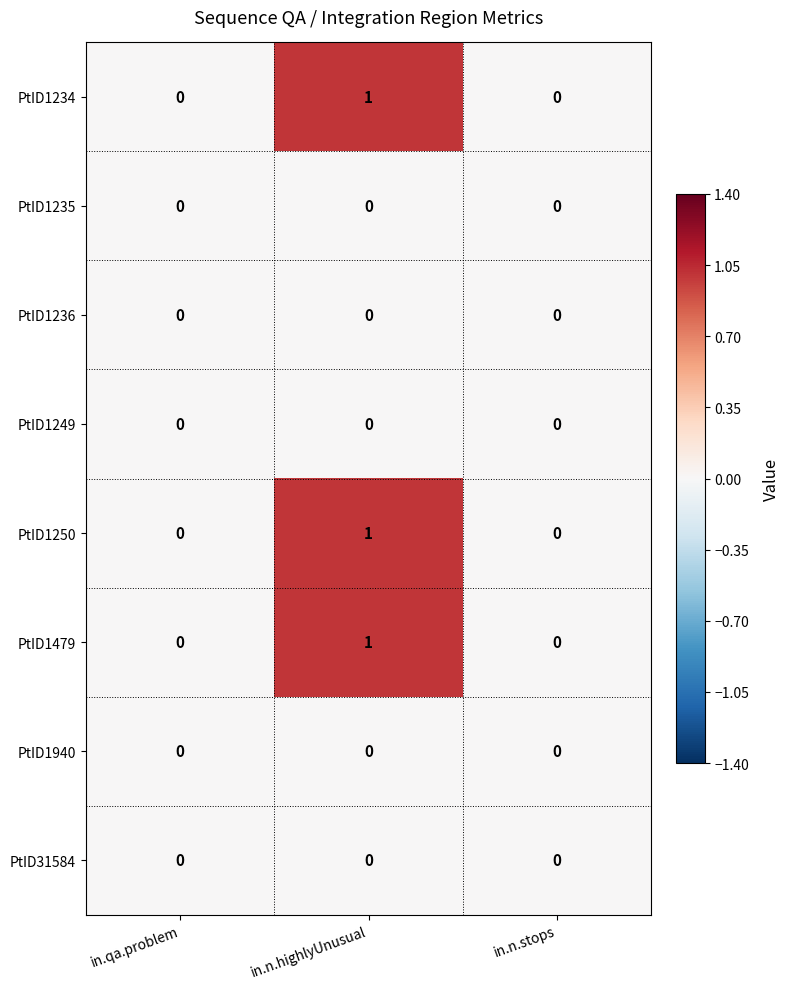

Is the value of PtID1479 at in.n.highlyUnusual greater than the value of PtID1235 at in.n.stops?

Yes